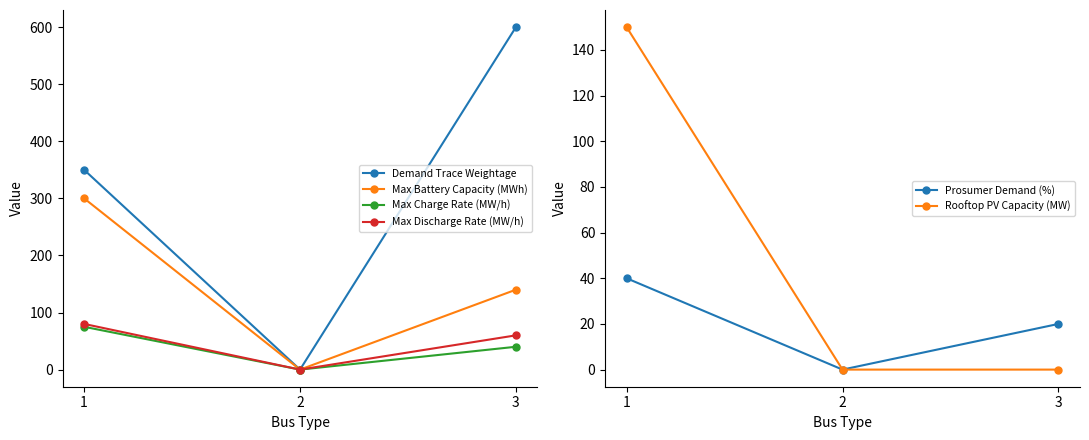

At 3, list the series in order from largest to smallest.

Demand Trace Weightage, Max Battery Capacity (MWh), Max Discharge Rate (MW/h), Max Charge Rate (MW/h), Prosumer Demand (%), Rooftop PV Capacity (MW)